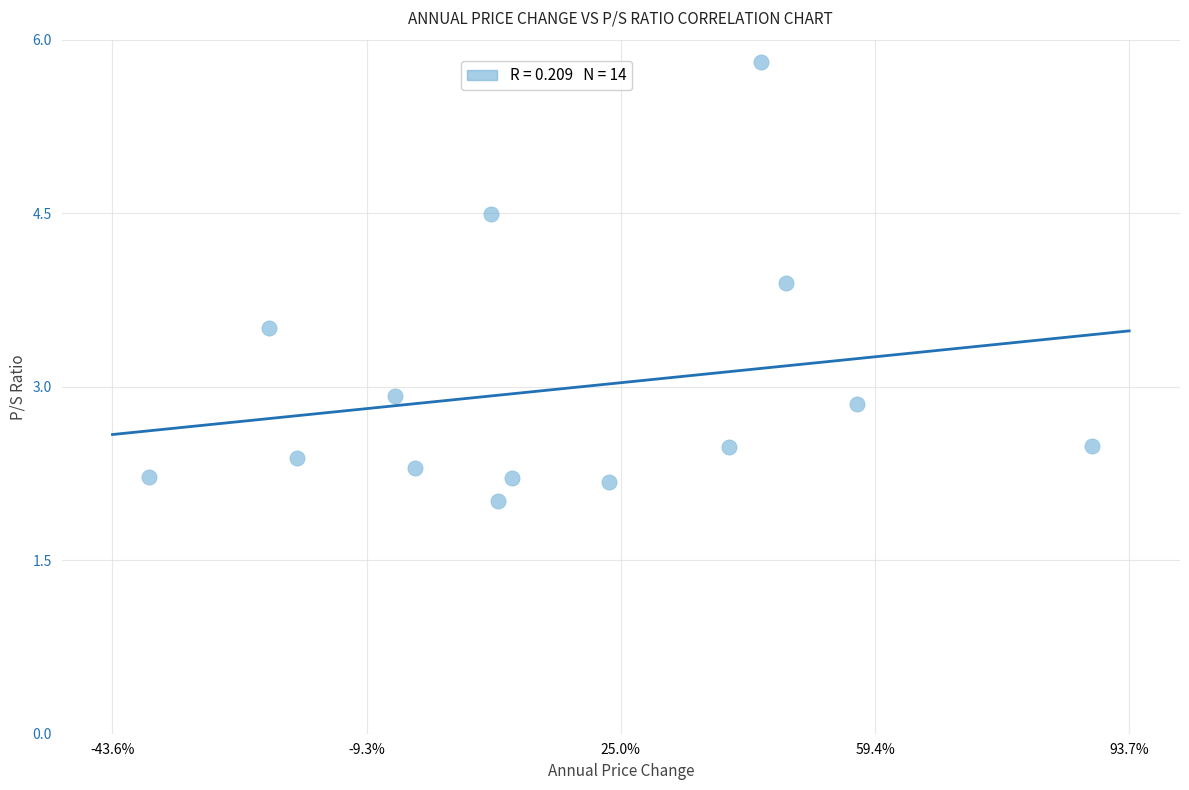

What is the range of X values (max minus min)?

1.3